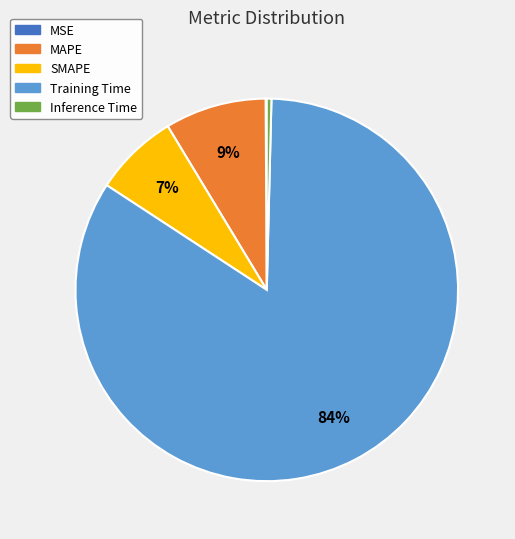

What is the largest slice in the pie chart?

Training Time